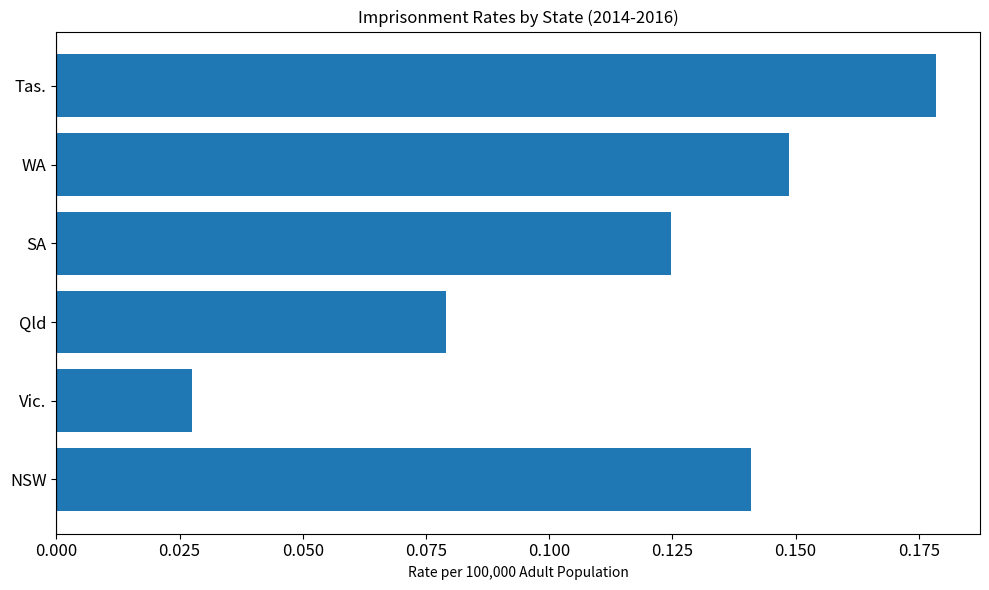

Rank the categories by value from highest to lowest.

Tas., WA, NSW, SA, Qld, Vic.